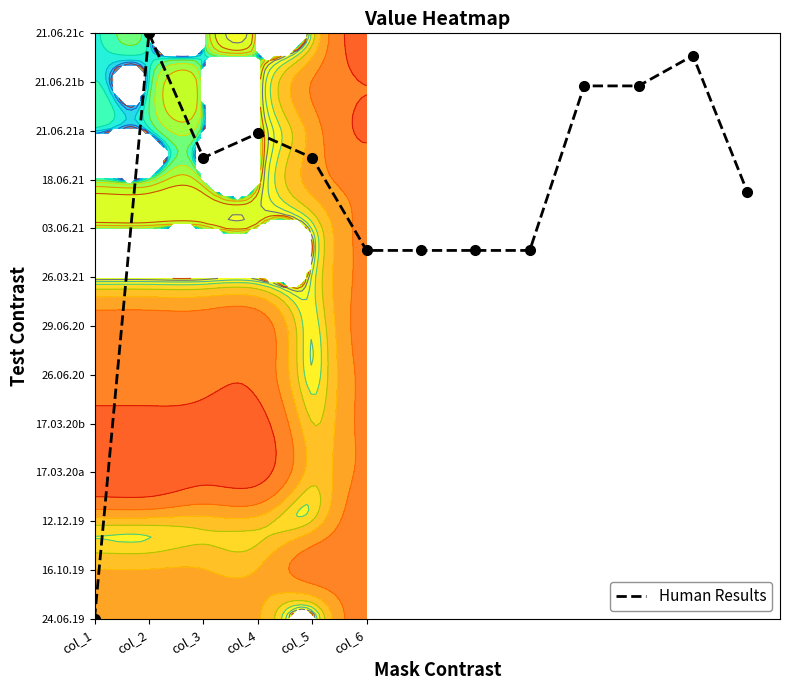

How many data points are above 9?

7